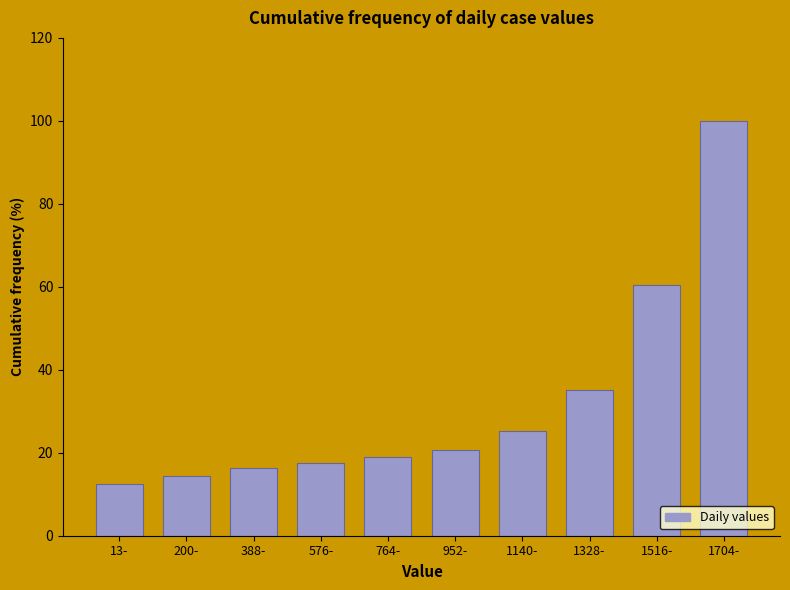

Reading left to right, extract all data points from this chart.

12.6	14.5	16.4	17.6	18.9	20.8	25.2	35.2	60.4	100.0